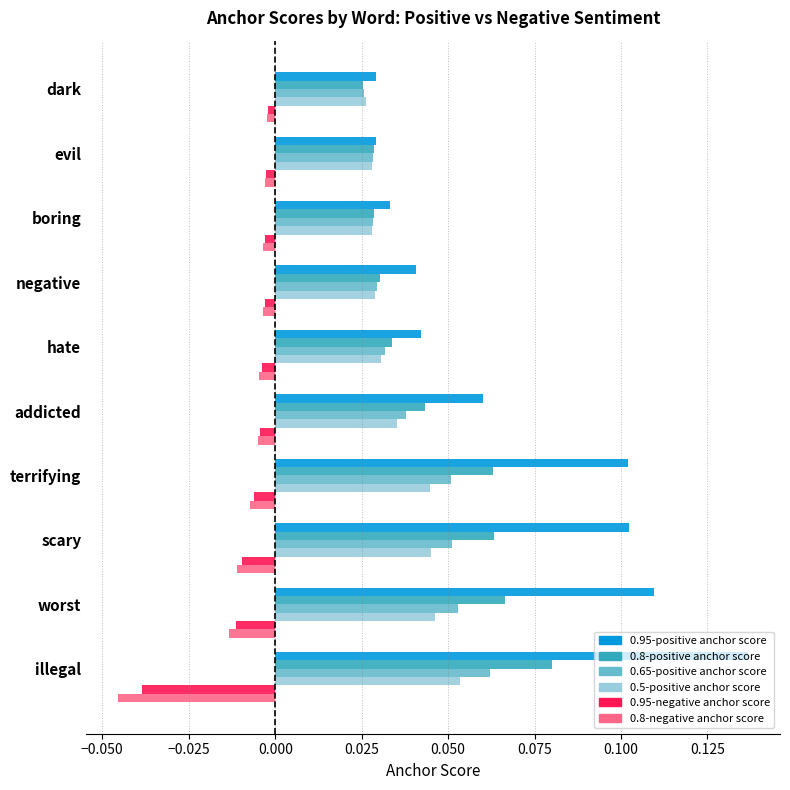

The value of 0.8-positive anchor score at hate is 0.1. True or false?

False